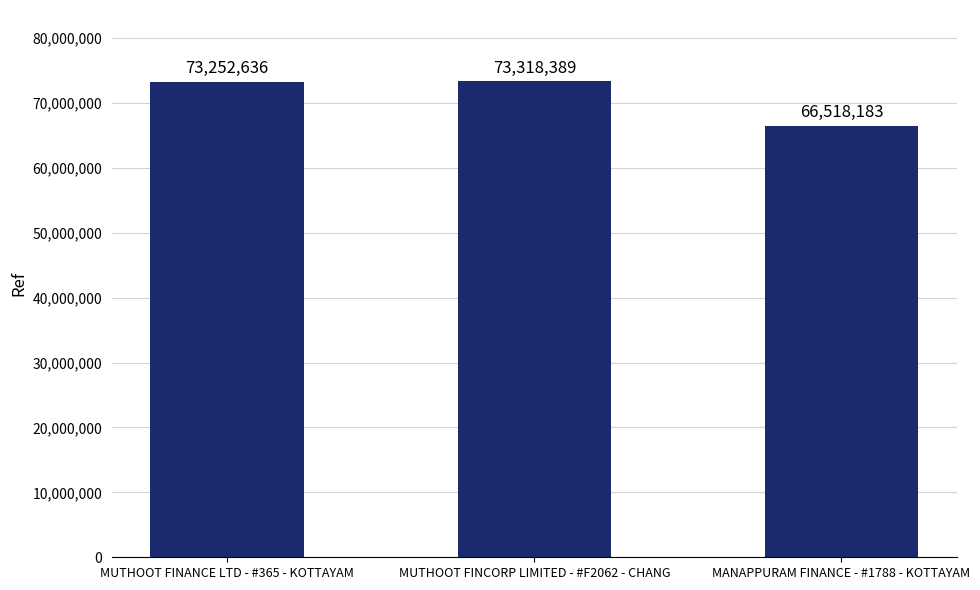

Rank the categories by value from lowest to highest.

MANAPPURAM FINANCE - #1788 - KOTTAYAM, MUTHOOT FINANCE LTD - #365 - KOTTAYAM, MUTHOOT FINCORP LIMITED - #F2062 - CHANG